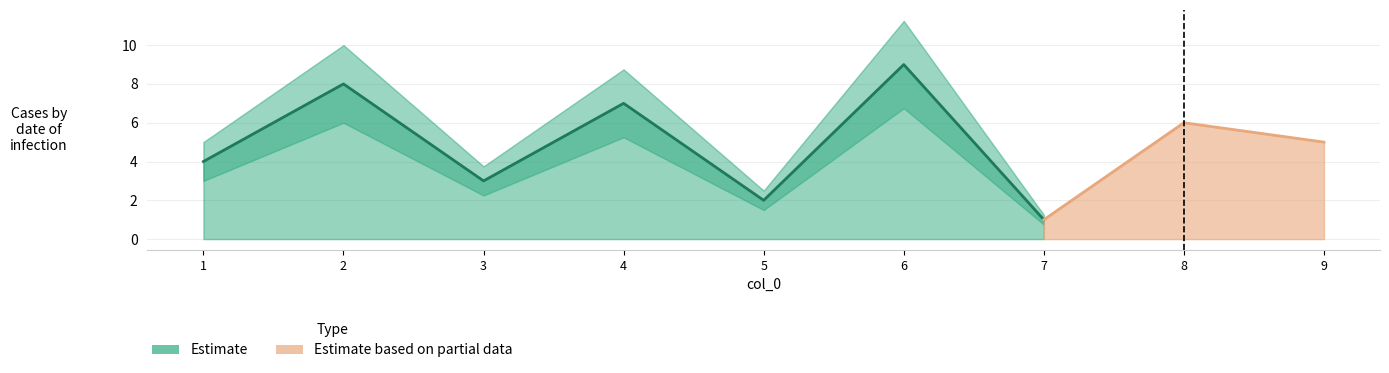

Rank the categories by value from lowest to highest.

7, 5, 3, 1, 4, 2, 6